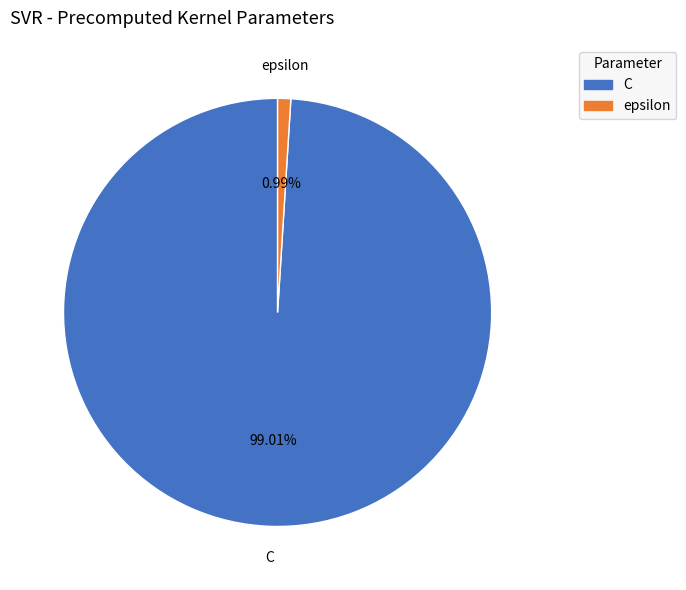

Which slice is the largest?

C